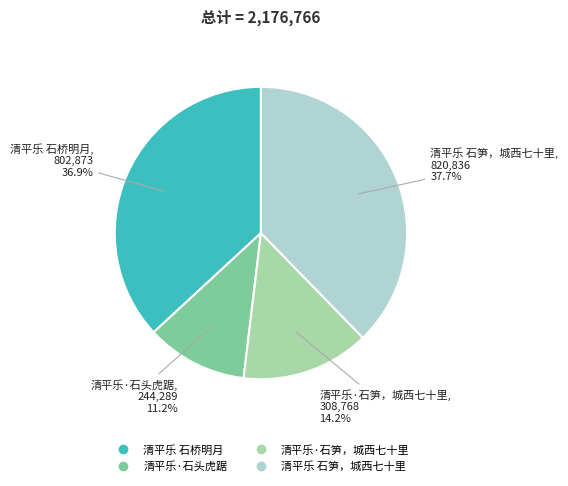

Which has a higher value, 清平乐 石桥明月 or 清平乐·石头虎踞?

清平乐 石桥明月